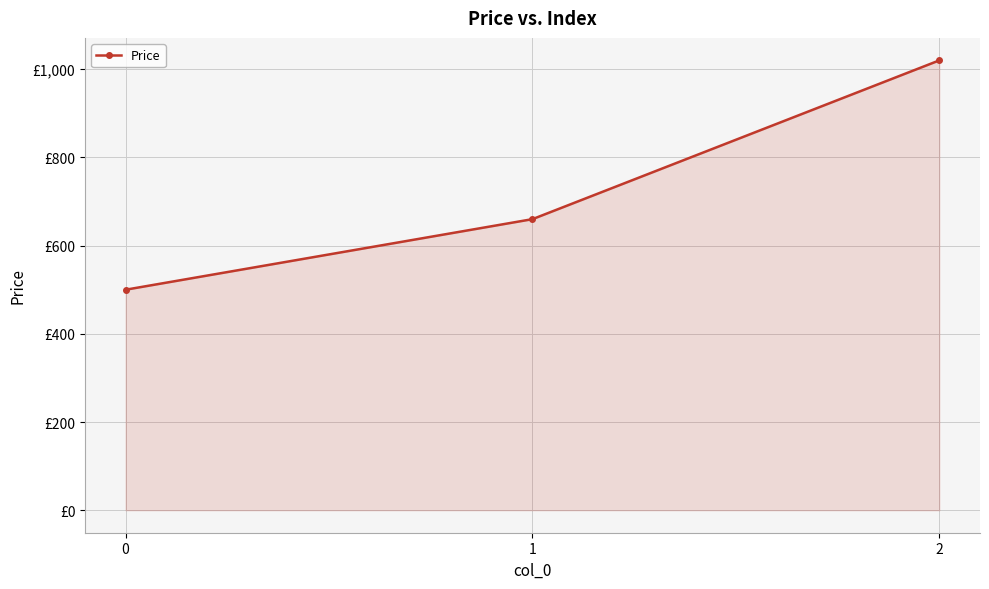

List the labels in order of value, smallest first.

0, 1, 2